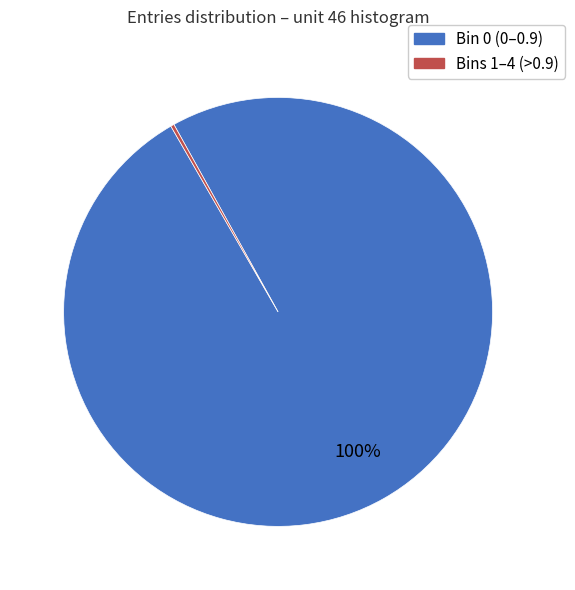

To the nearest percent, what is the average slice percentage?

50%